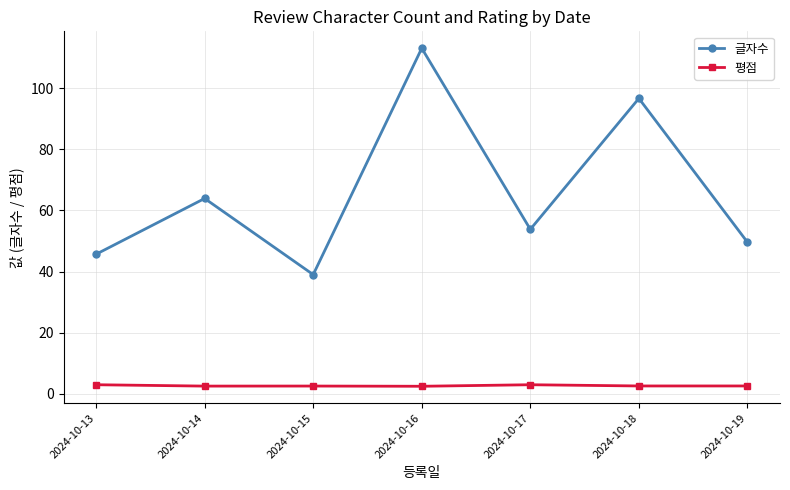

Between 2024-10-18 and 2024-10-19, which series saw the biggest shift?

글자수